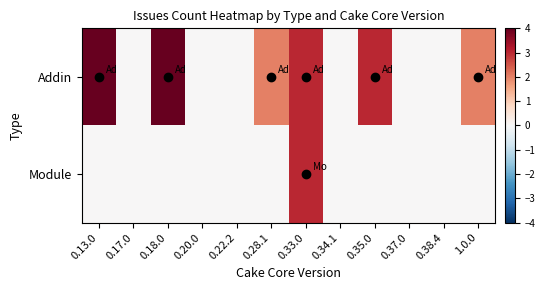

How many categories are shown in the chart?

12